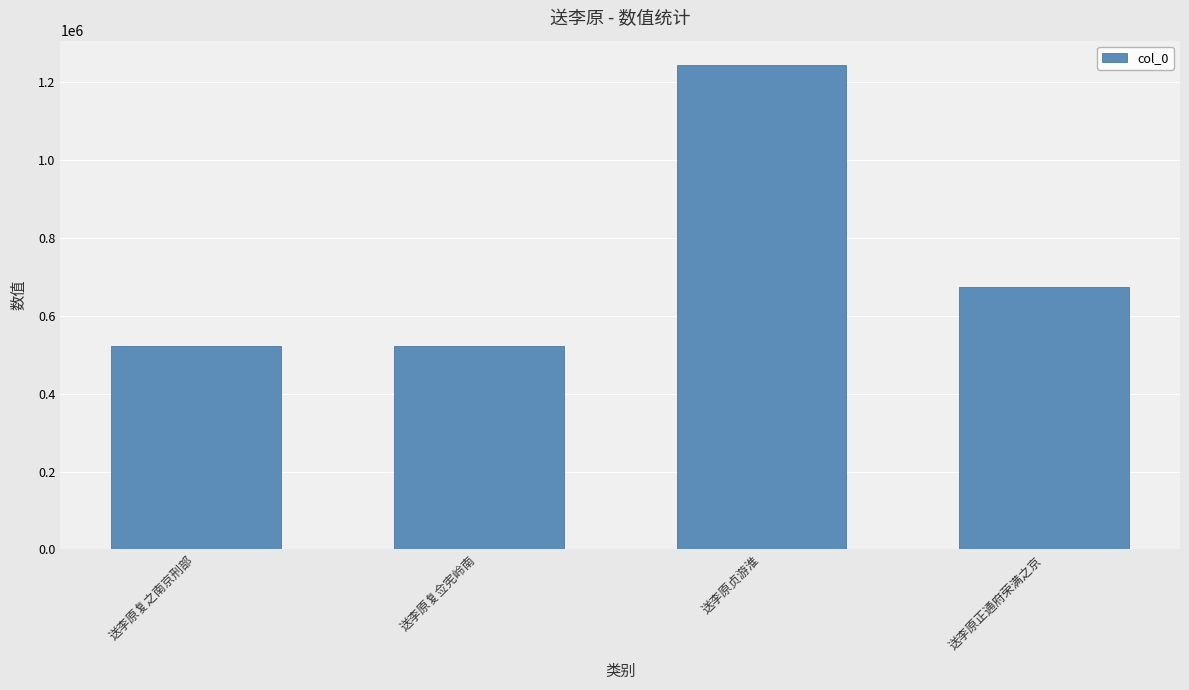

How many distinct data groups are displayed?

1